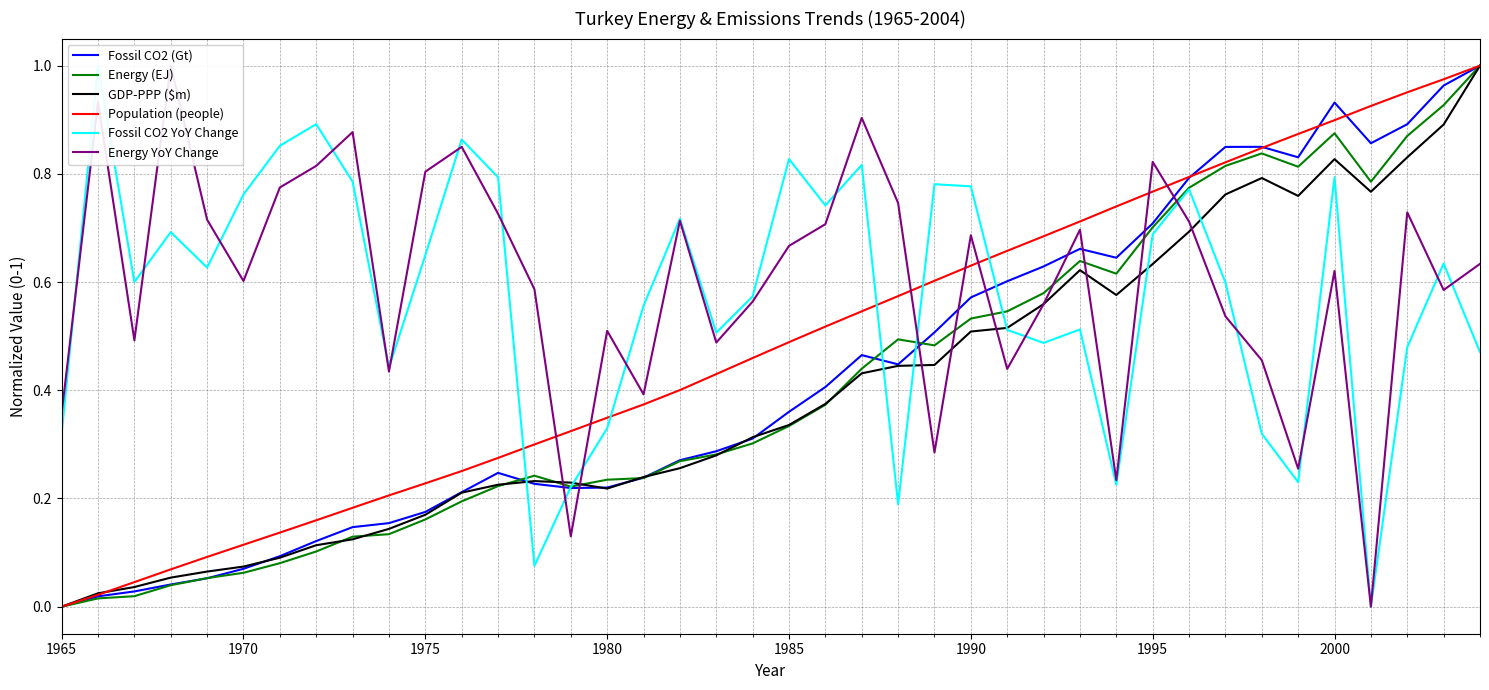

The Population (people) series shows 1.6 at 2000. True or false?

False